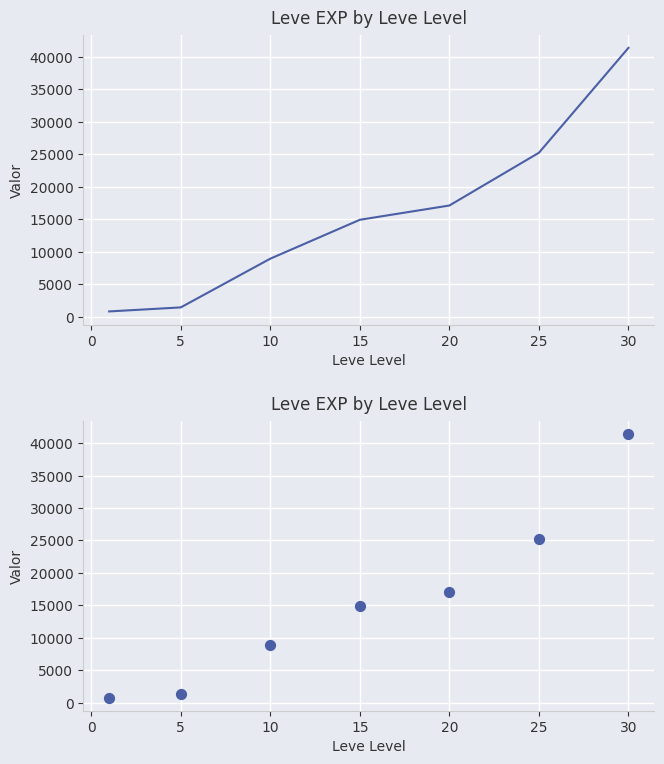

Which has a higher value, −5 or 20?

20